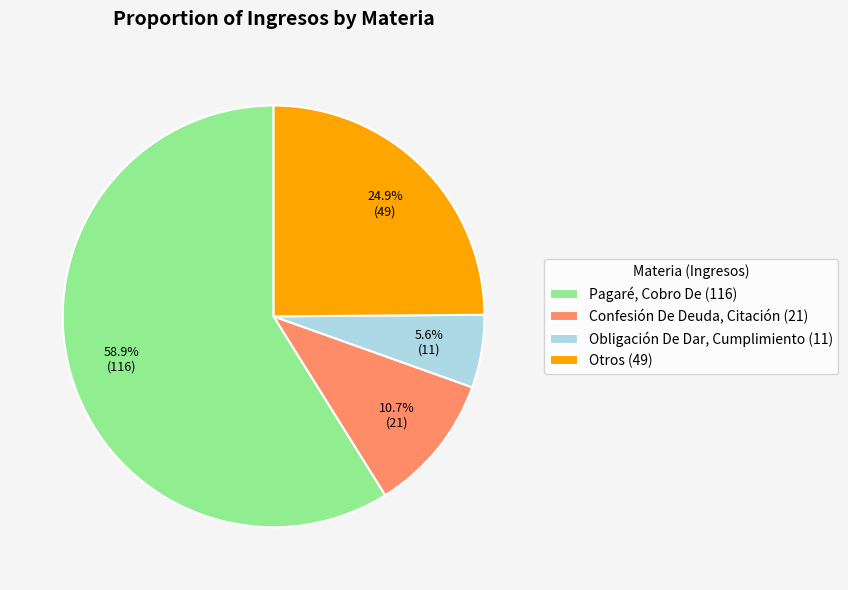

Which has a higher value, Otros (49) or Pagaré, Cobro De (116)?

Pagaré, Cobro De (116)